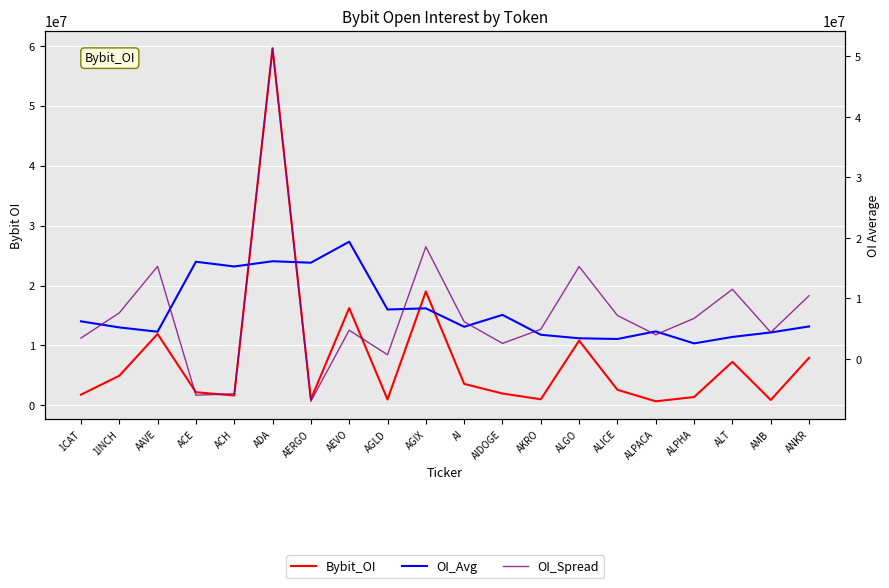

What is the sum of the OI_Spread values at ALPACA and AAVE?

19310163.8